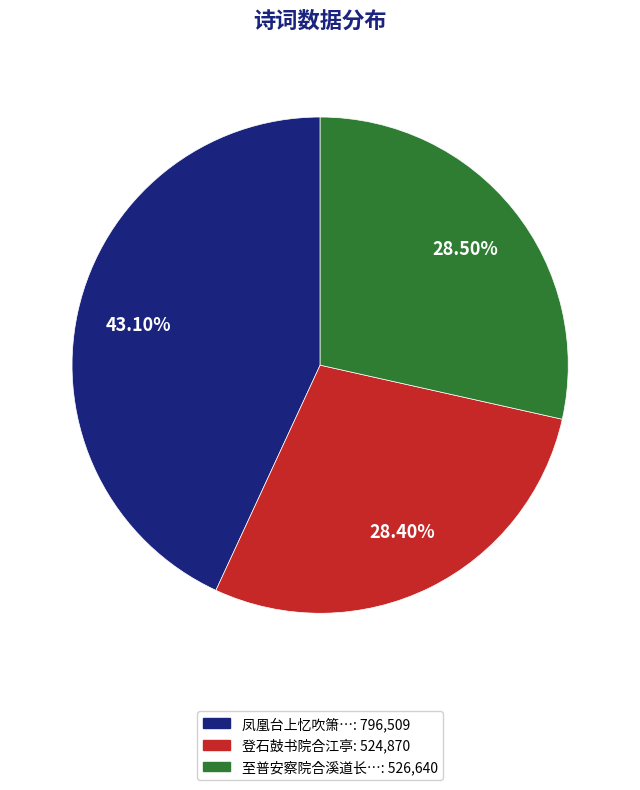

Does any single category account for the majority?

No